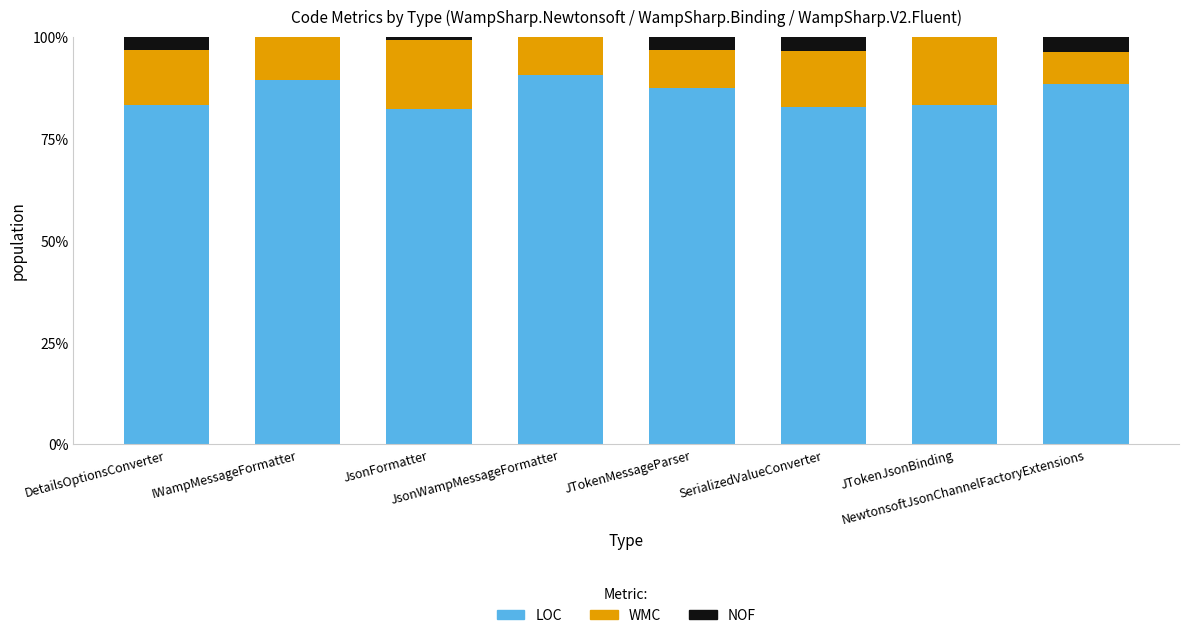

What is the highest value of the LOC series?

90.5